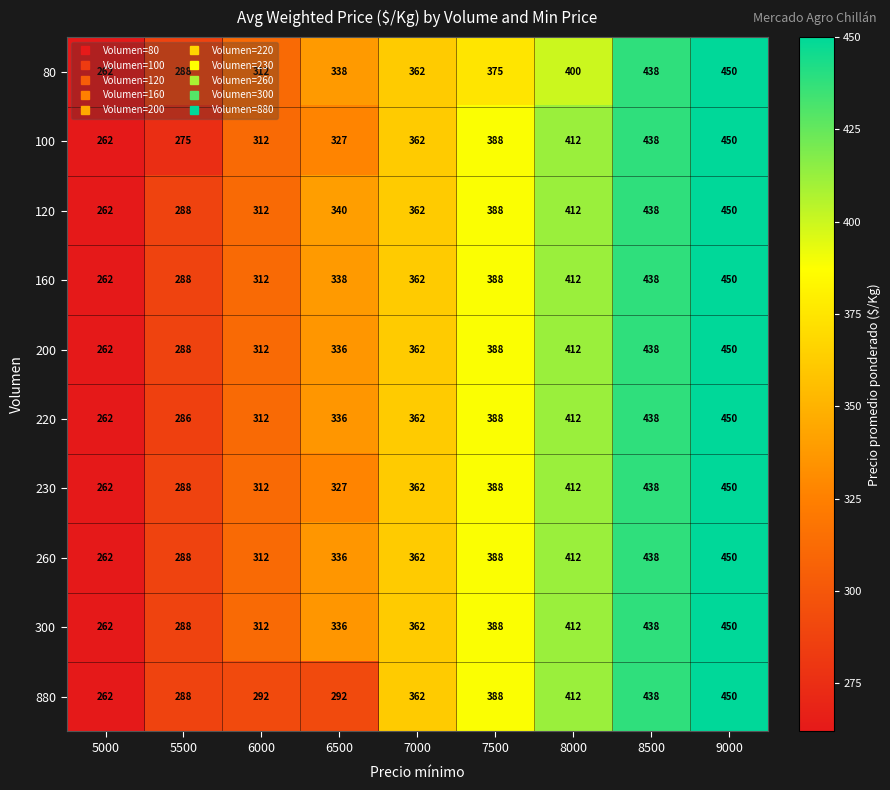

The value of 880 at 7000 is 488. True or false?

False